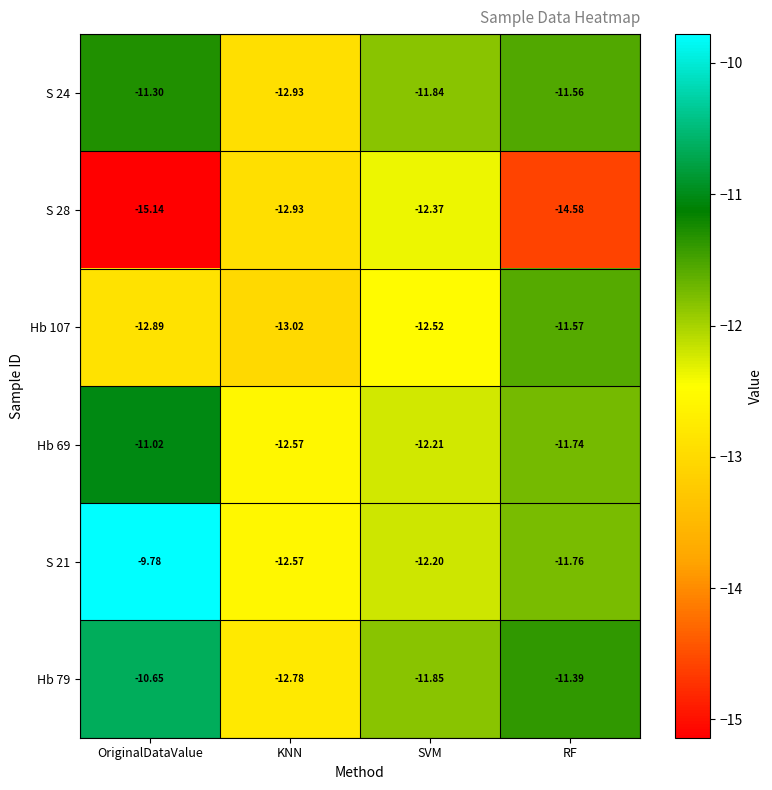

Is the value of S 21 at RF greater than the value of Hb 107 at OriginalDataValue?

Yes